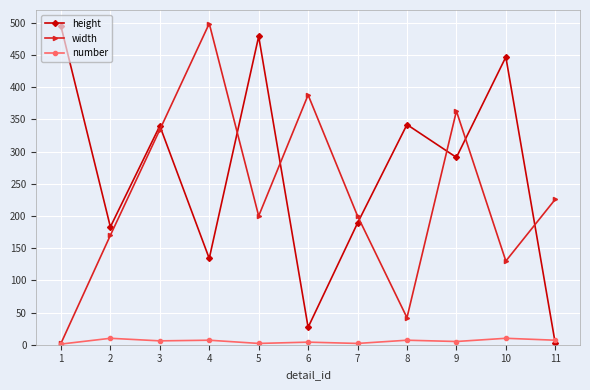

What are all the series names shown in the legend?

height, width, number